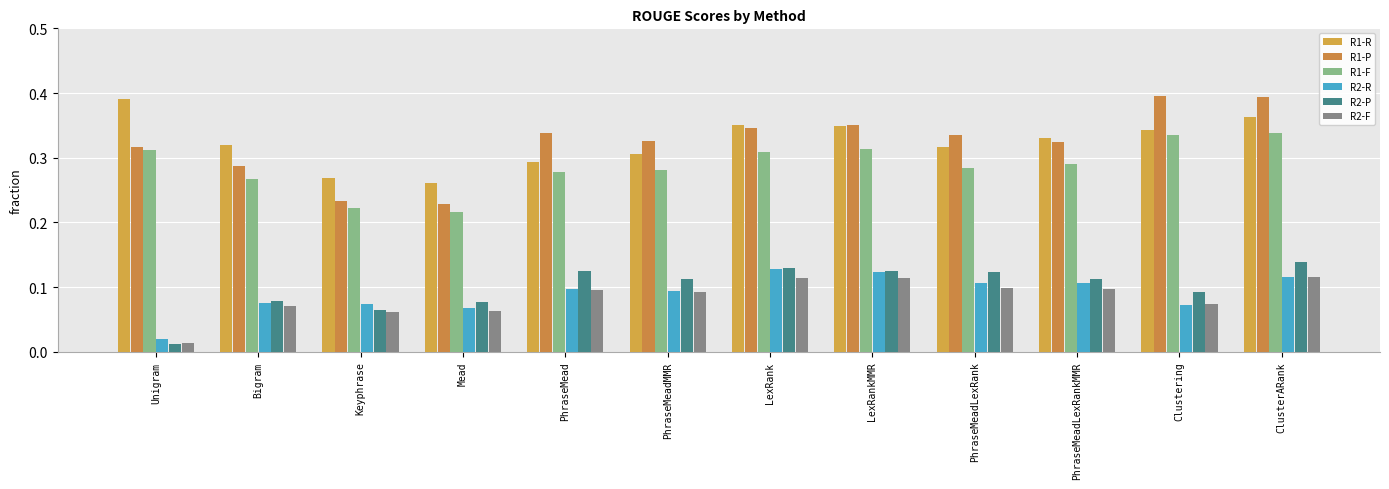

What is the difference between the maximum and minimum values in the R2-F series?

0.1